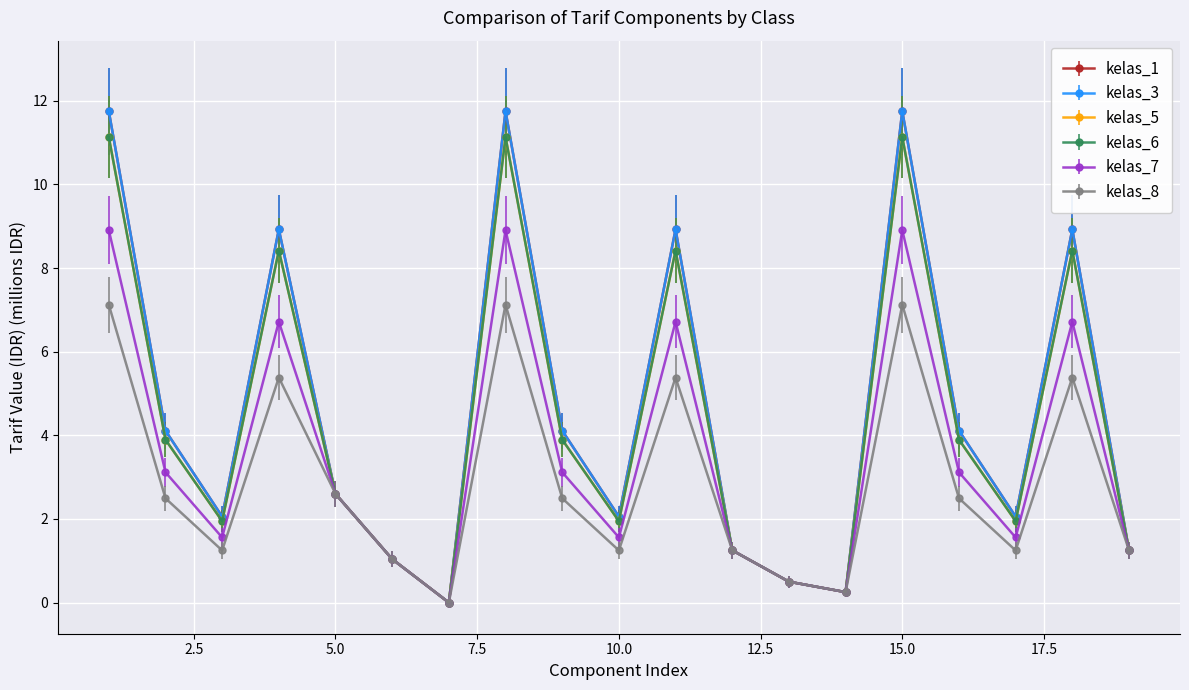

What is the sum of all kelas_5 values?

83.1